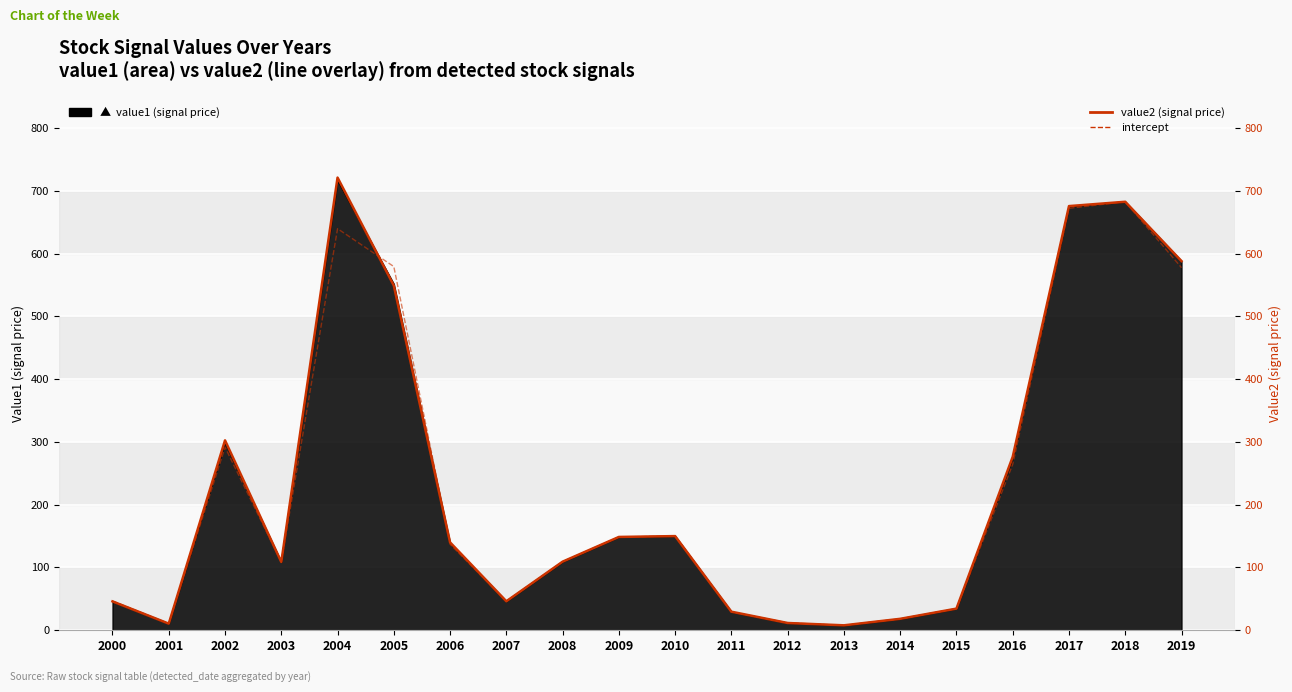

The intercept series shows 324.7 at 2005. True or false?

False